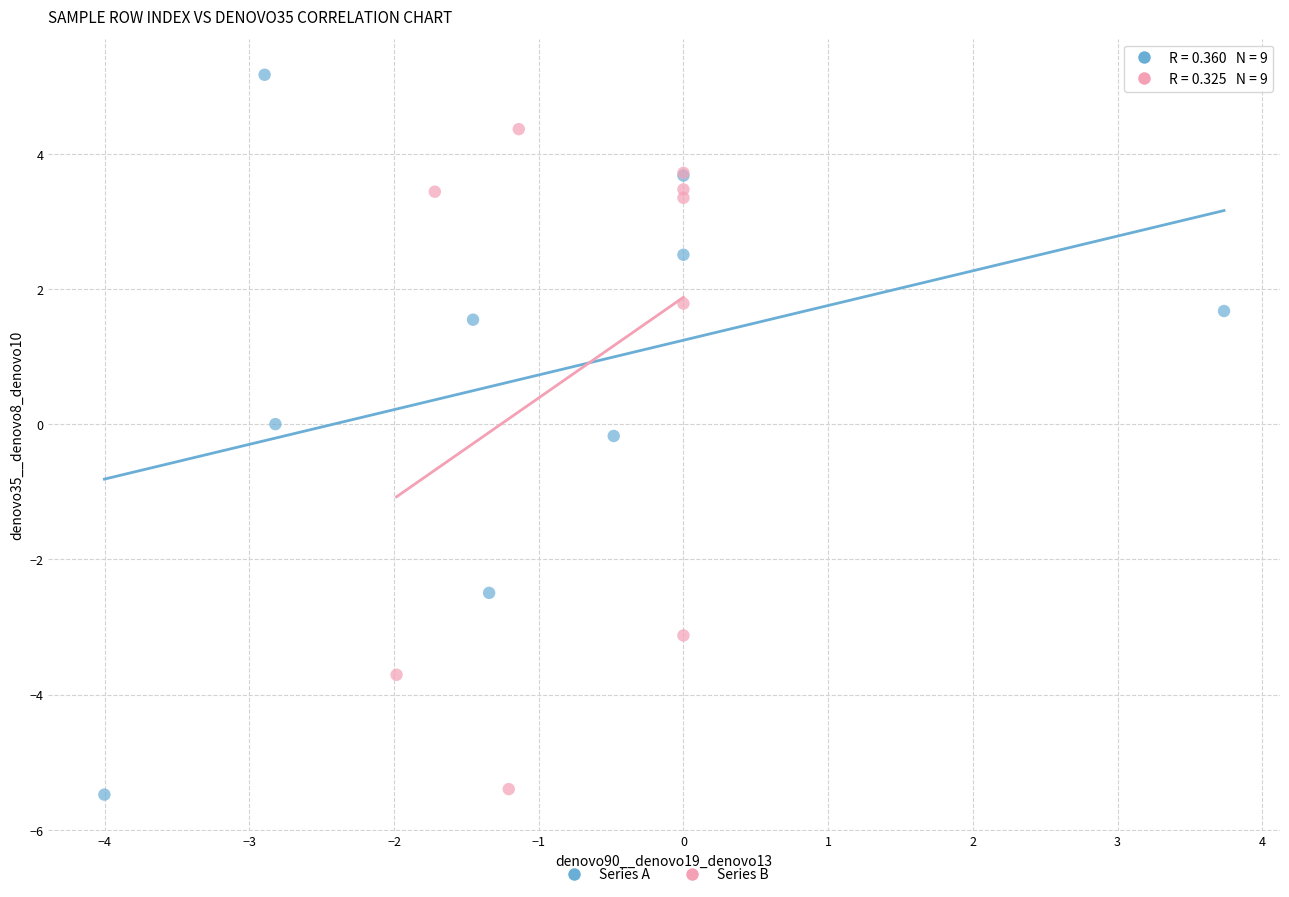

Which series contains the highest Y value?

Series A